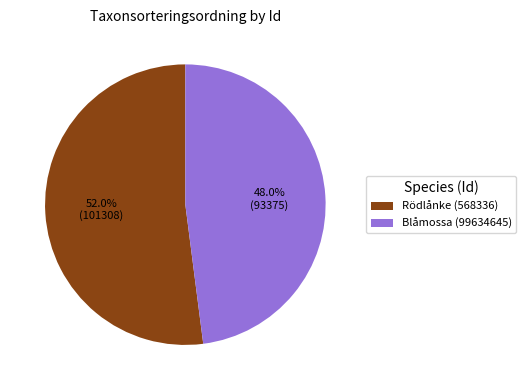

To the nearest percent, what portion does Blåmossa (99634645) represent?

48%